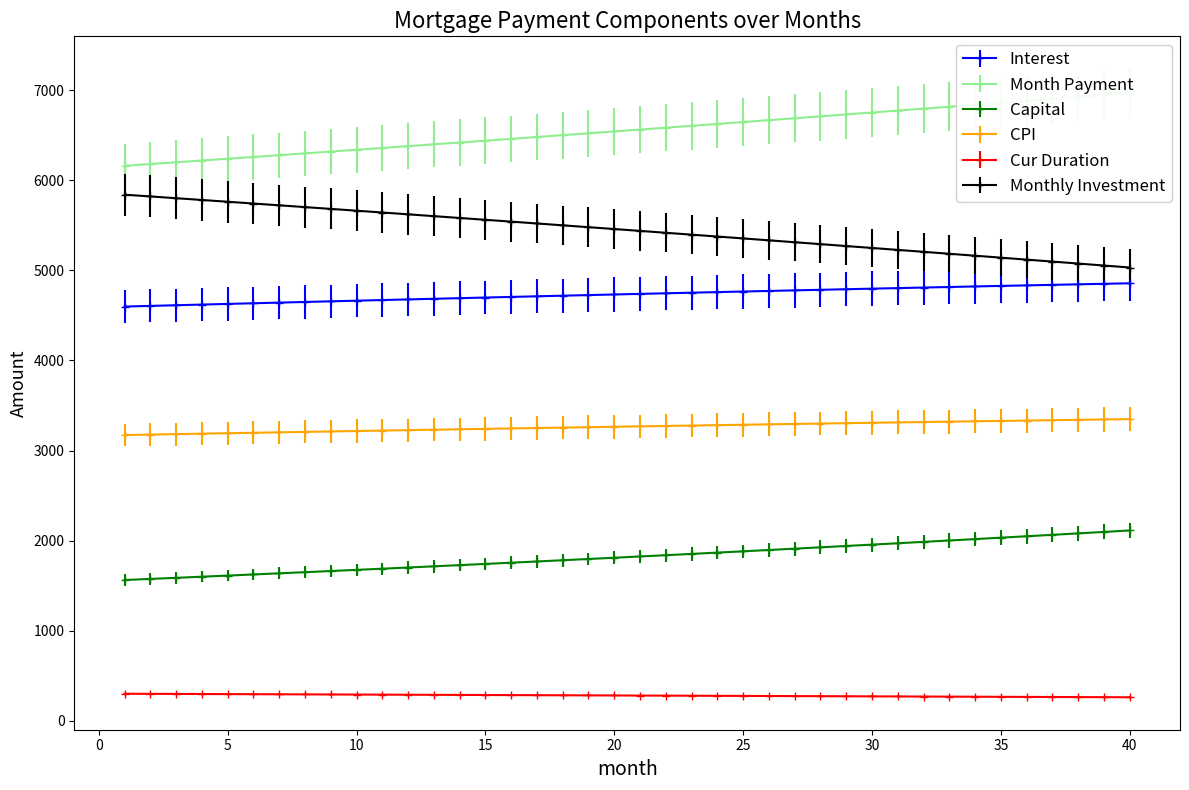

What is the difference between the highest and lowest values at 40?

6707.7